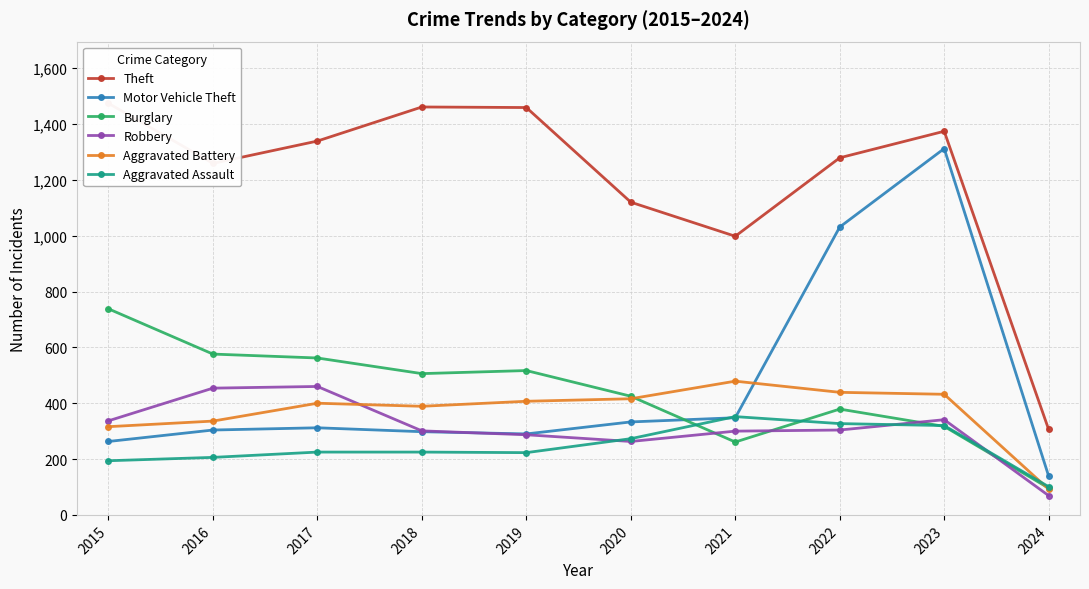

Where does the Robbery series first go above 304?

2015